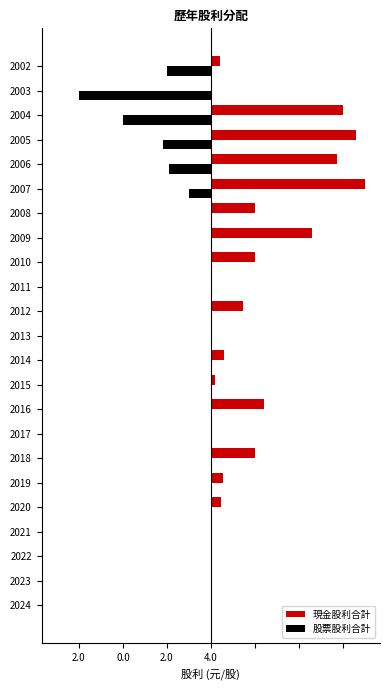

How many 股票股利合計 values are between 0 and 1?

17